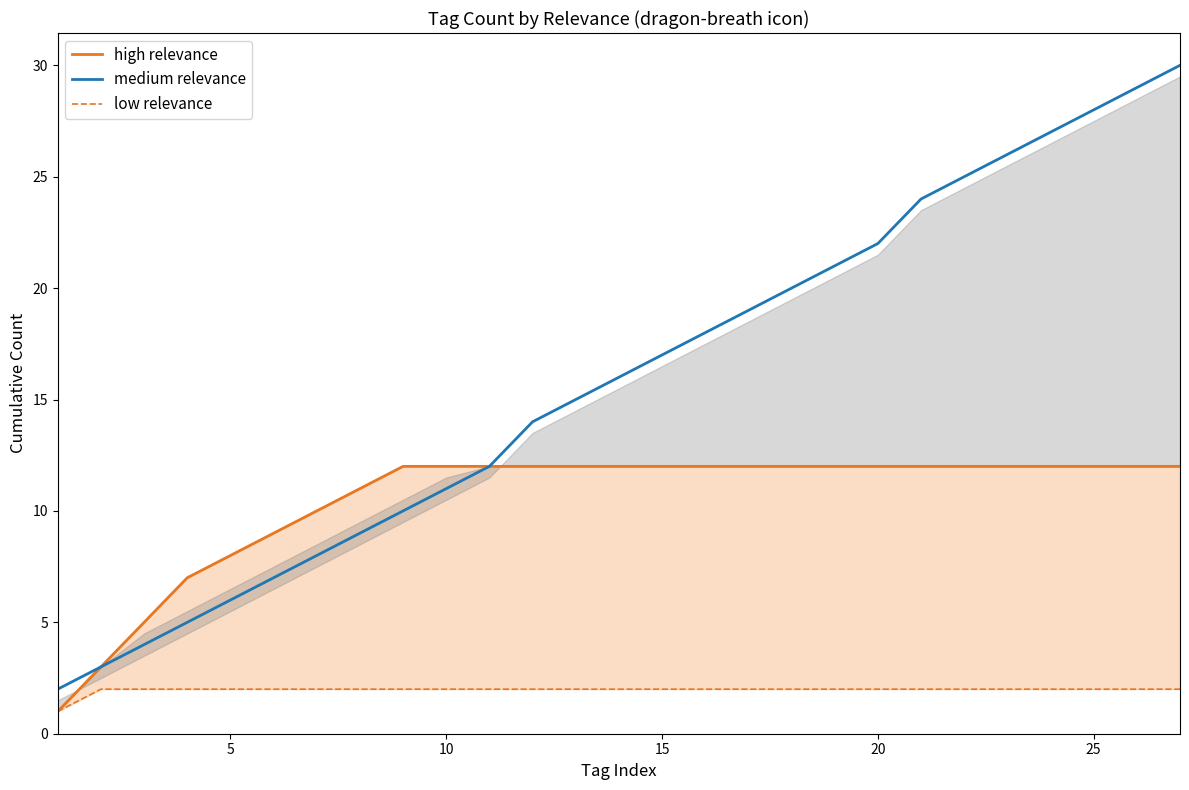

What are all the series names shown in the legend?

high relevance, medium relevance, low relevance